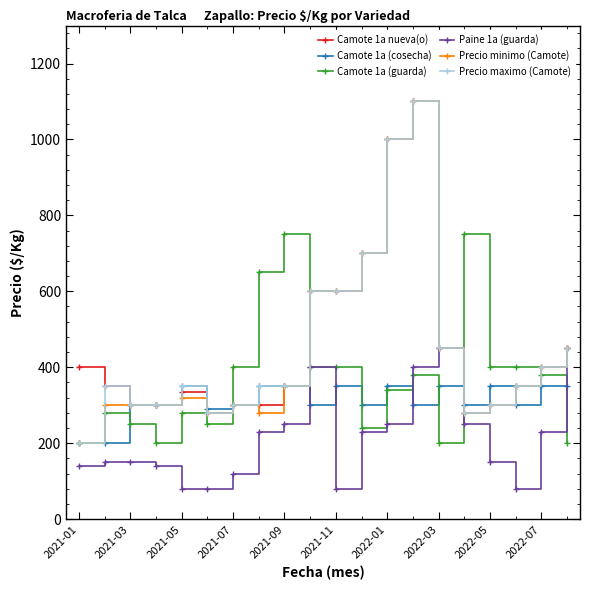

Does the chart display data point markers on the line(s)?

Yes